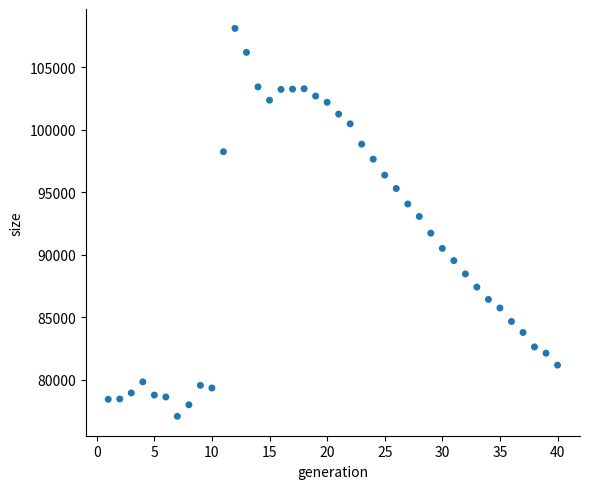

What is the range of Y values (max minus min)?

31017